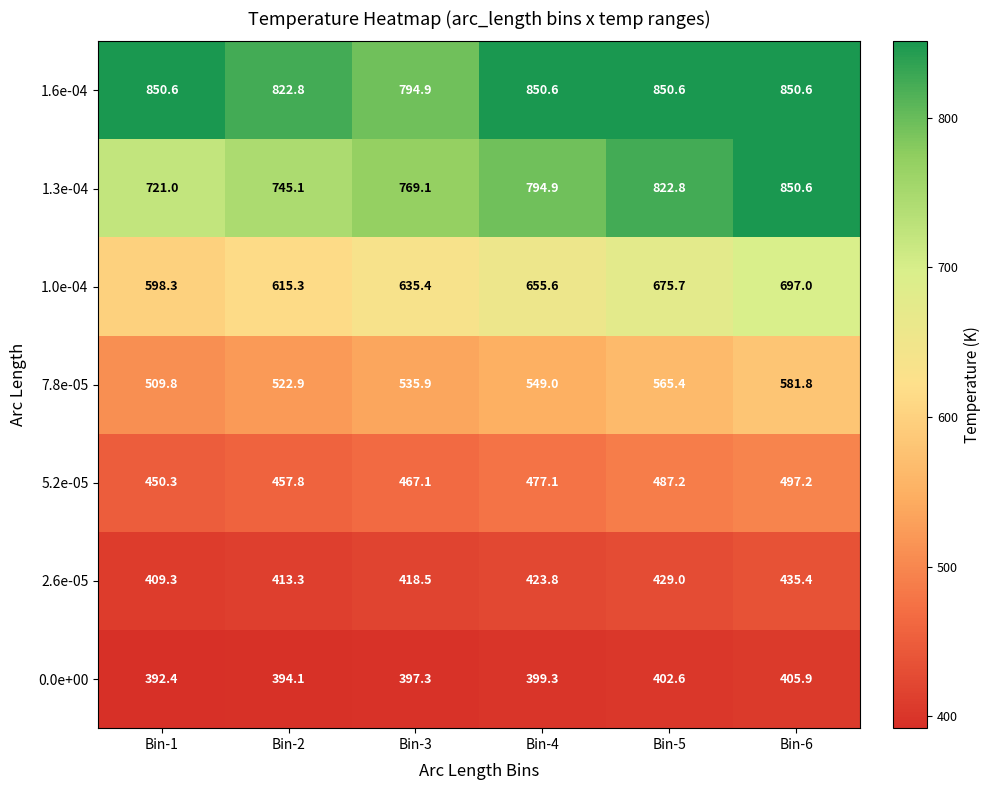

How many distinct data groups are displayed?

7